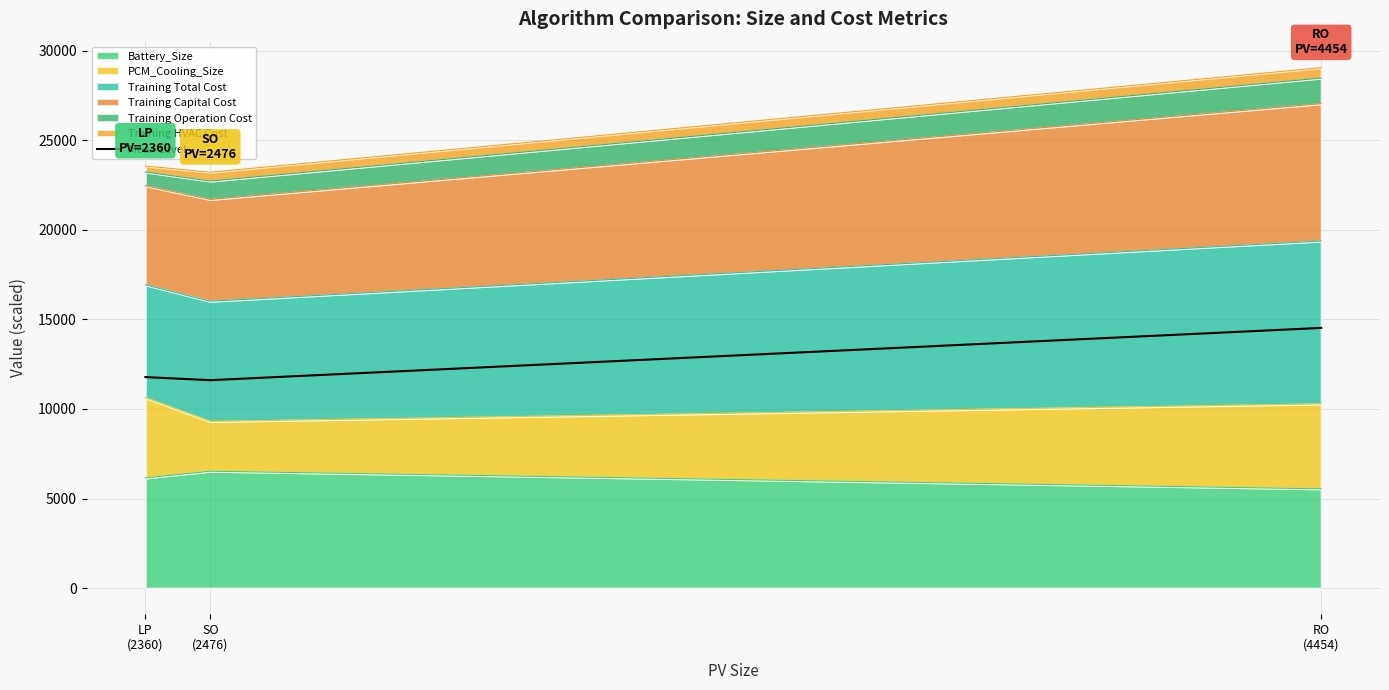

Which label corresponds to the largest value in the chart?

RO
(4454)